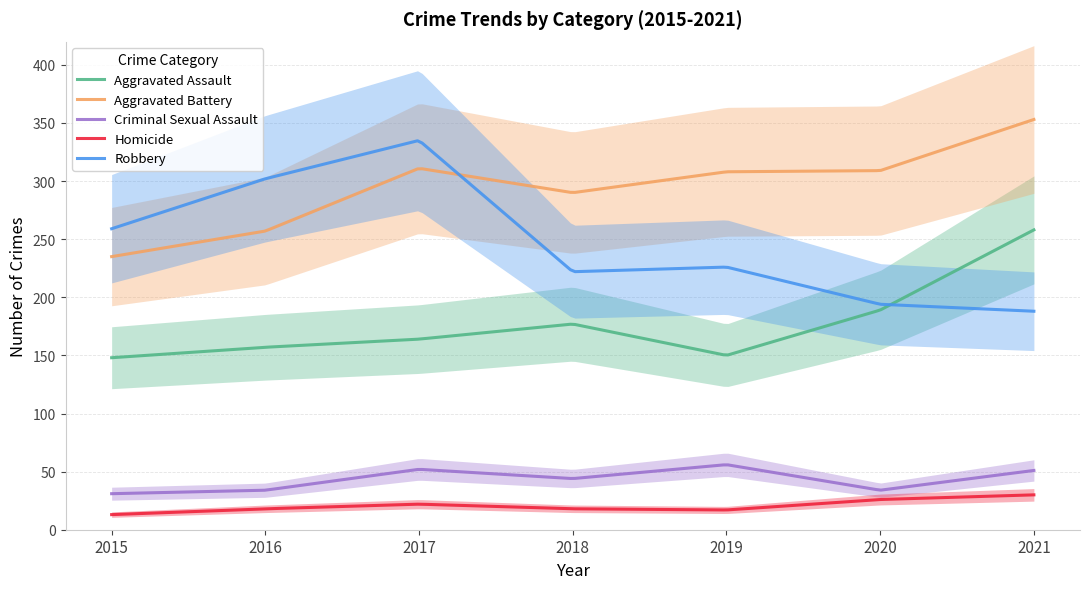

True or false: Robbery has more than 2 interior local peaks.

False